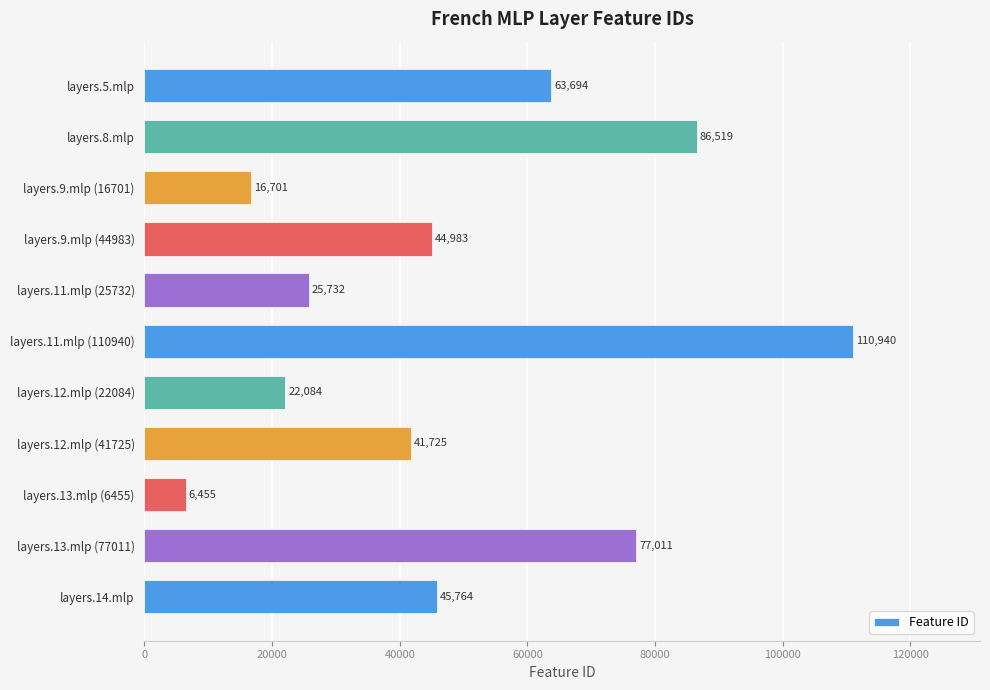

The value at layers.8.mlp is 86519. True or false?

True